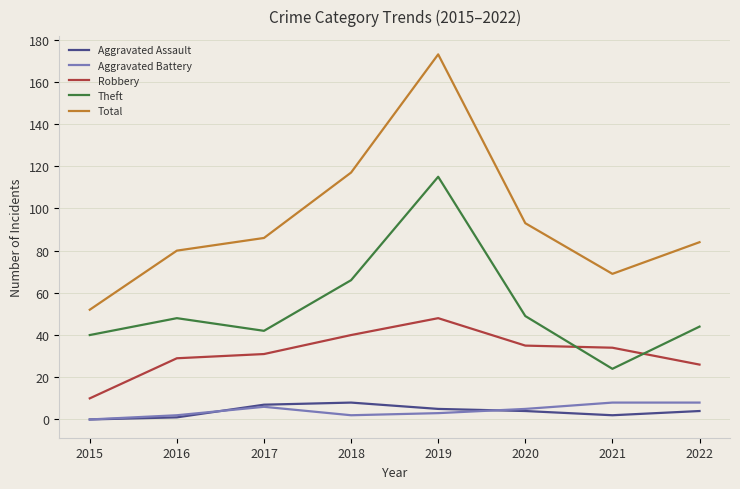

Which category has the highest value in the Theft series?

2019